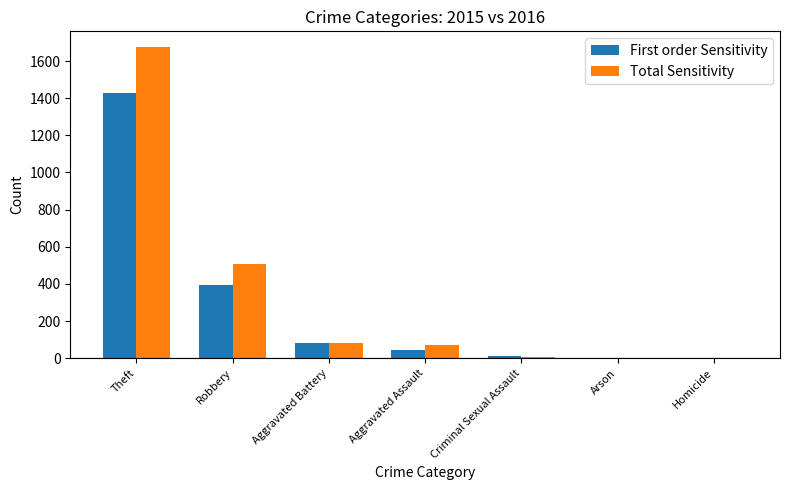

Is it true that First order Sensitivity equals 1429 at Theft?

True